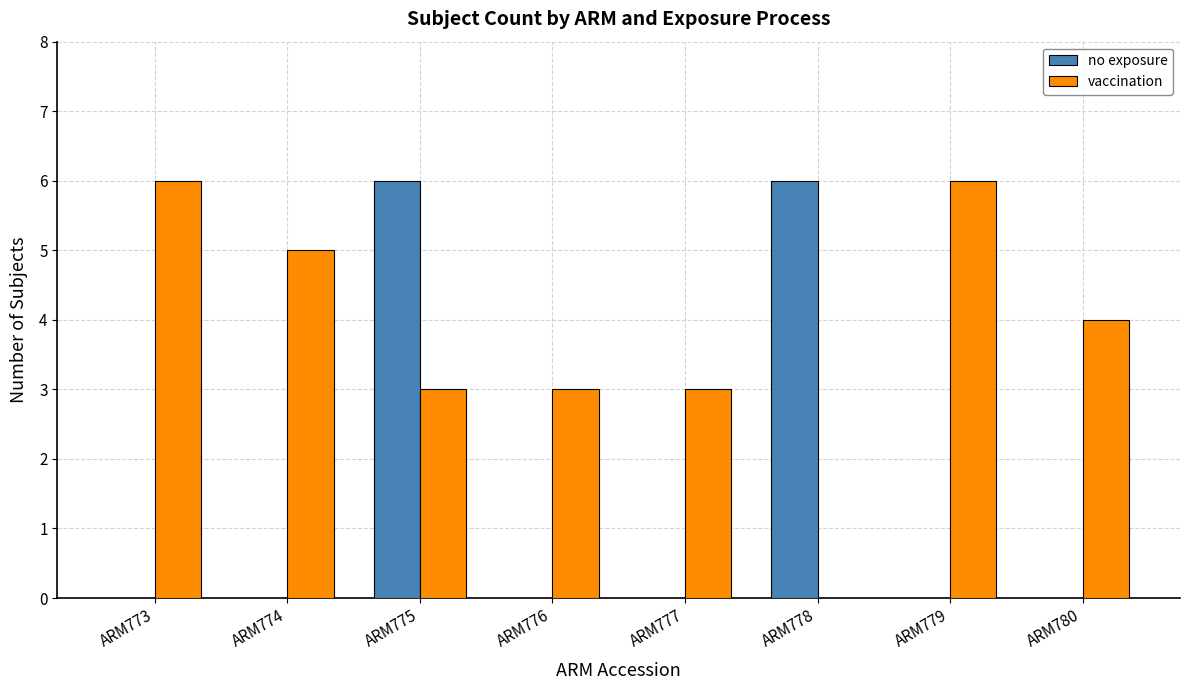

Which series changed the most between ARM774 and ARM780?

vaccination